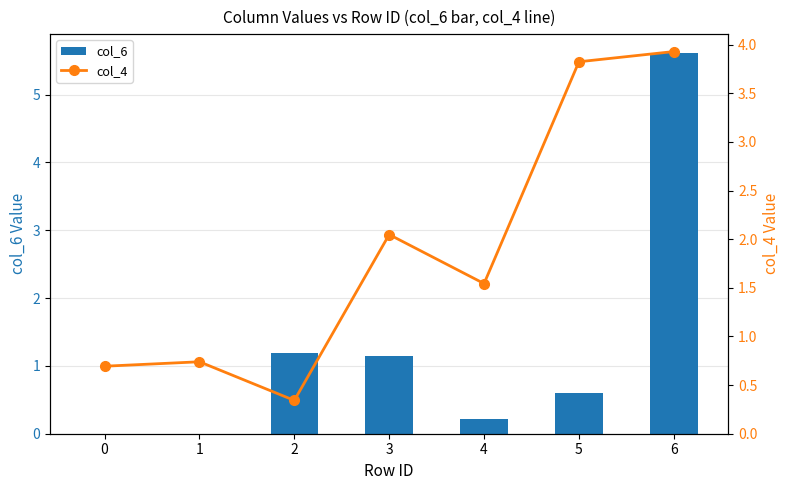

Which series has the largest range (max minus min)?

col_6